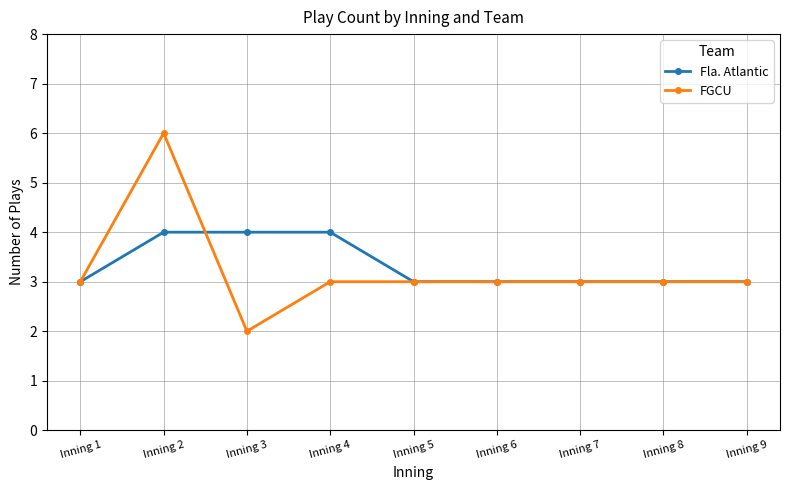

Reading left to right, what are all the values shown in this chart?

Fla. Atlantic: 3	4	4	4	3	3	3	3	3
FGCU: 3	6	2	3	3	3	3	3	3